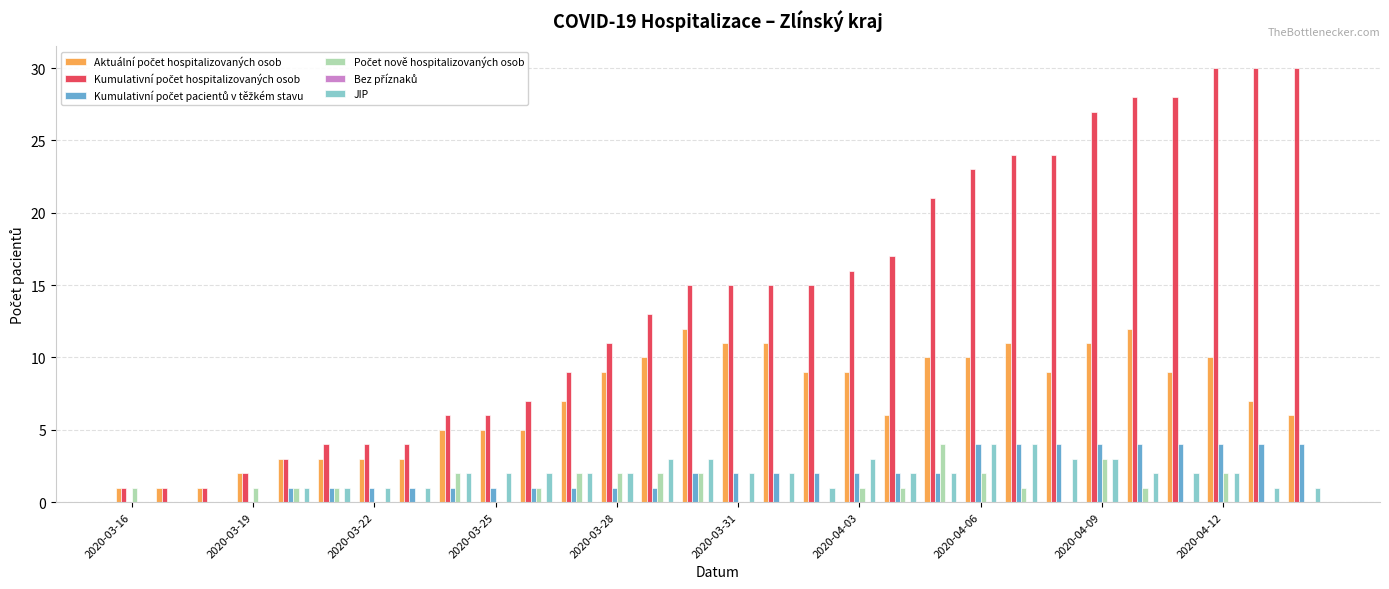

Are the bars grouped side by side (vs. stacked)?

Yes